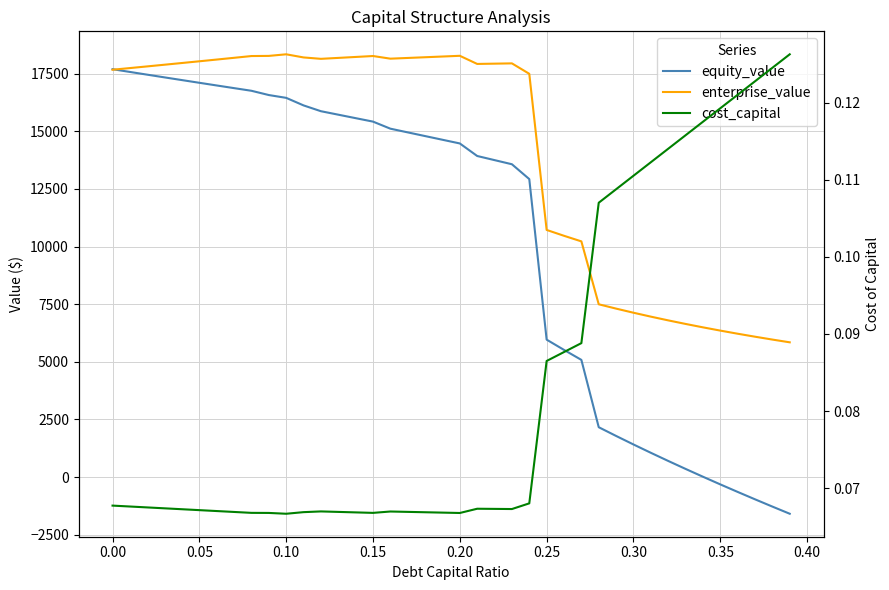

What is the lowest value of the enterprise_value series?

5846.6